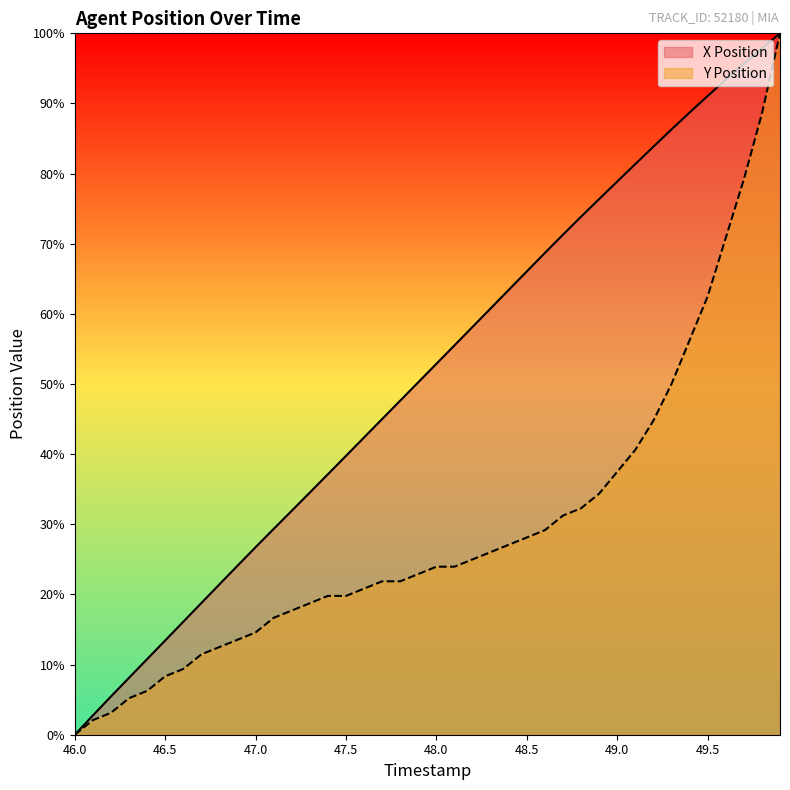

Read the Y Position value at 47.7.

21.9